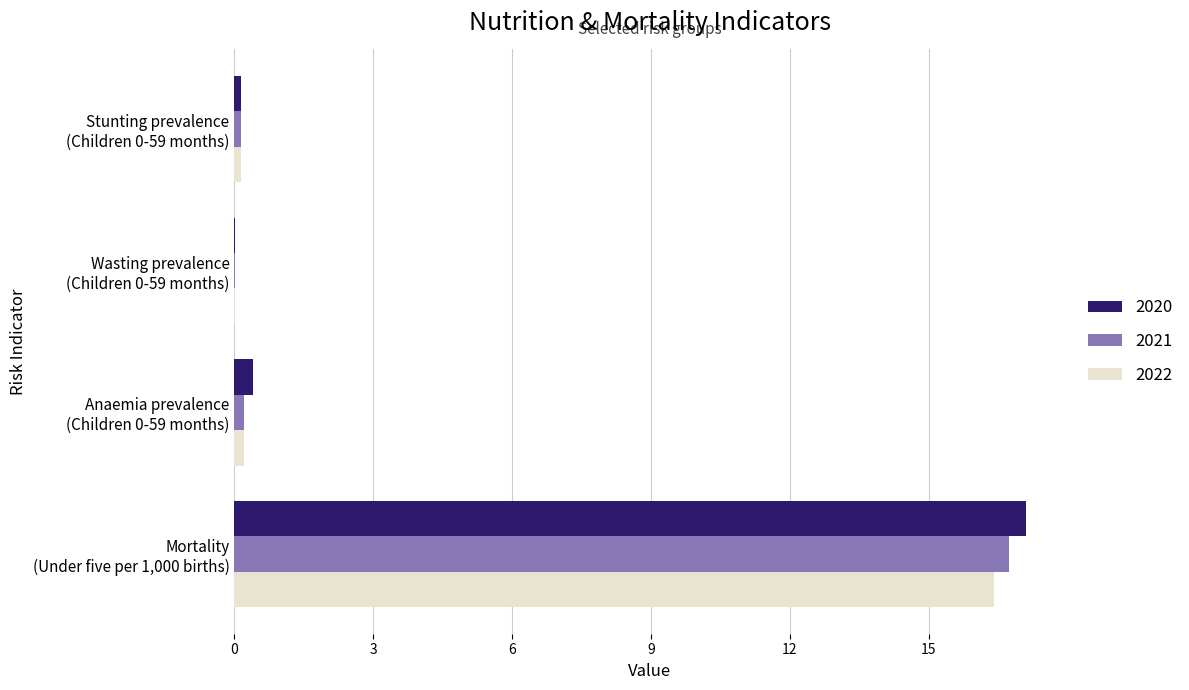

What is the sum of all 2022 values?

16.8